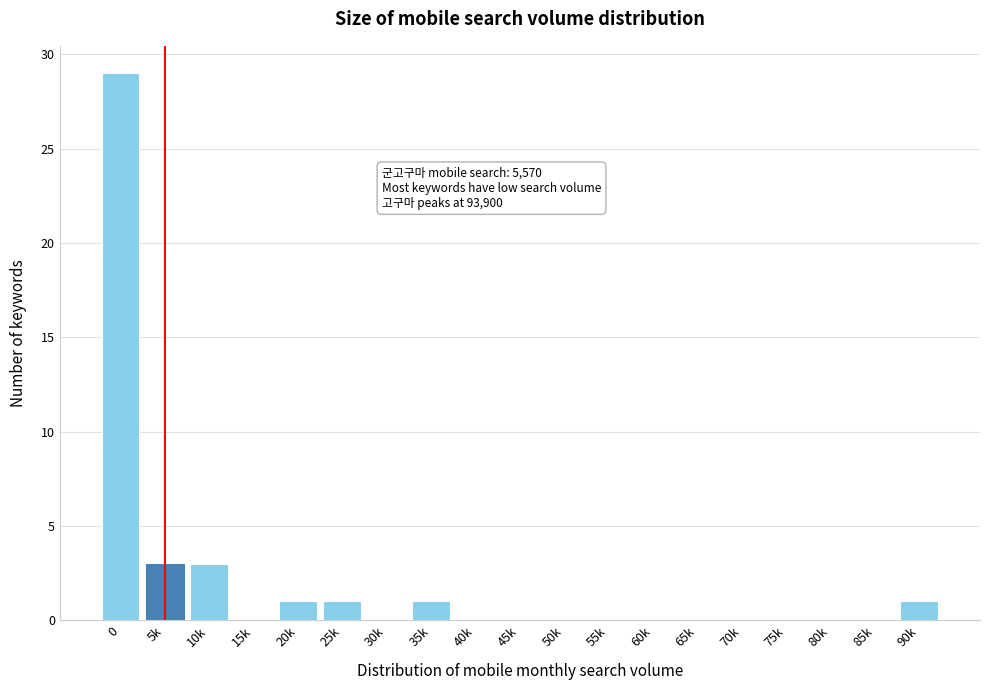

Reading left to right, list all the values displayed in this chart.

0=29	5k=3	10k=3	15k=0	20k=1	25k=1	30k=0	35k=1	40k=0	45k=0	50k=0	55k=0	60k=0	65k=0	70k=0	75k=0	80k=0	85k=0	90k=1